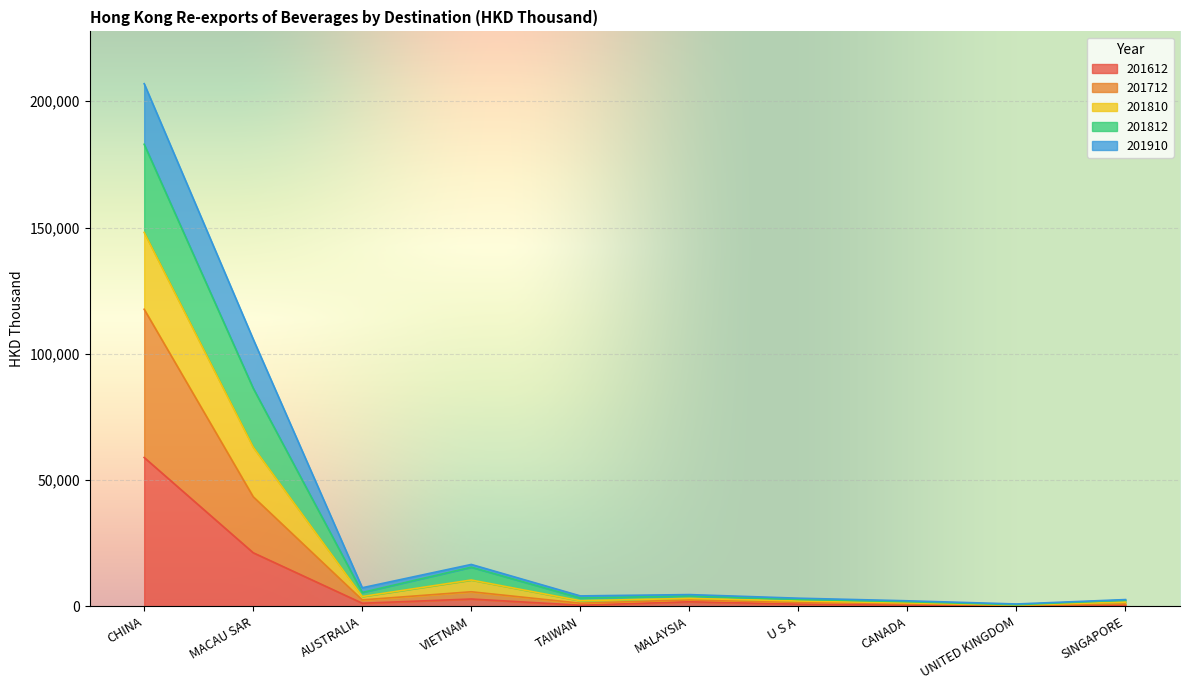

What position from the right is TAIWAN?

6